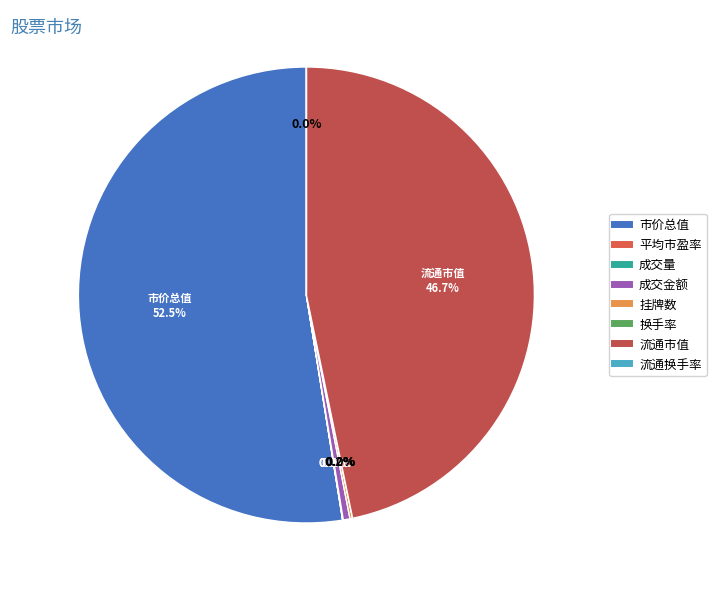

Approximately how many times larger is the value at 流通市值 compared to 成交量?

1106.6